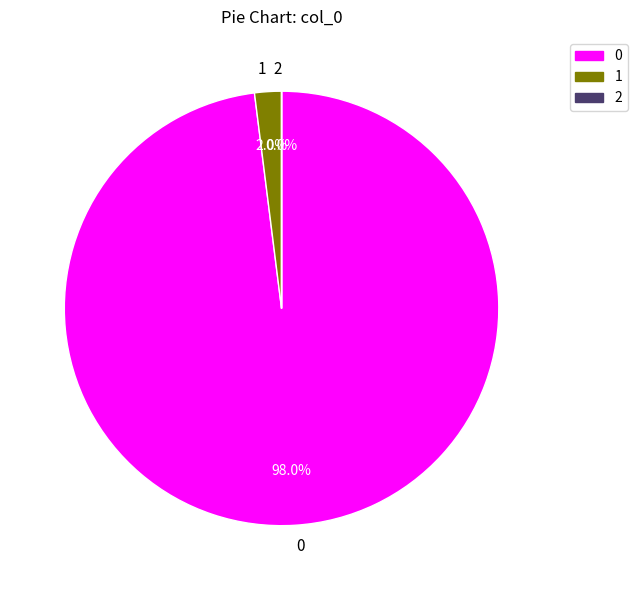

The 1 slice represents 11% of the pie. True or false?

False